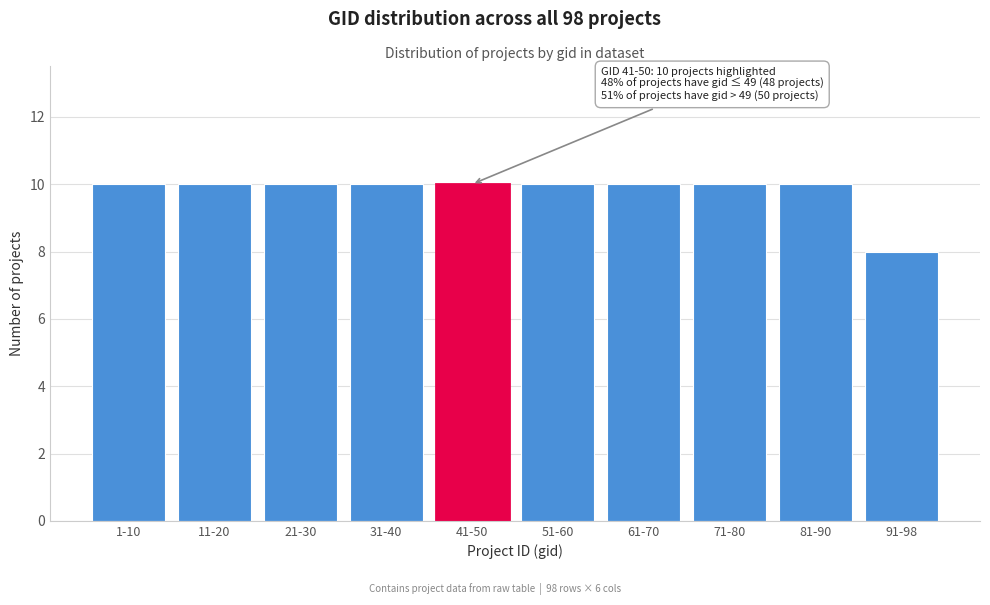

Reading right to left, list all the values displayed in this chart.

91-98=8	81-90=10	71-80=10	61-70=10	51-60=10	41-50=10	31-40=10	21-30=10	11-20=10	1-10=10